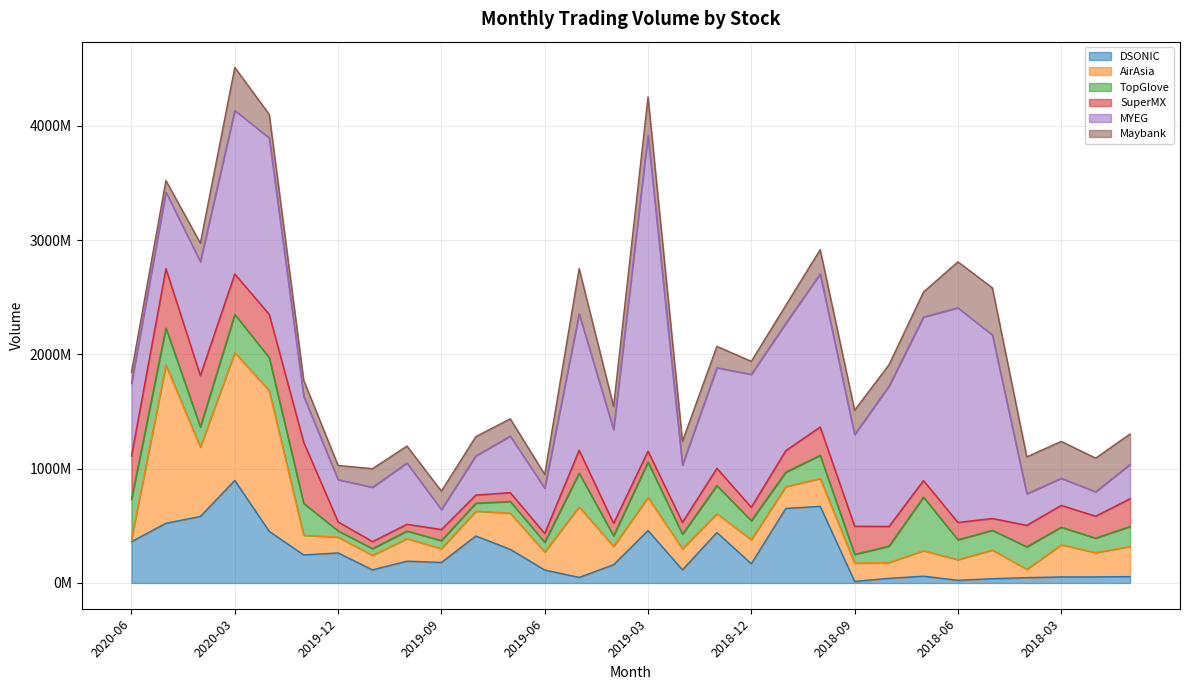

Does the chart have visible grid lines?

Yes